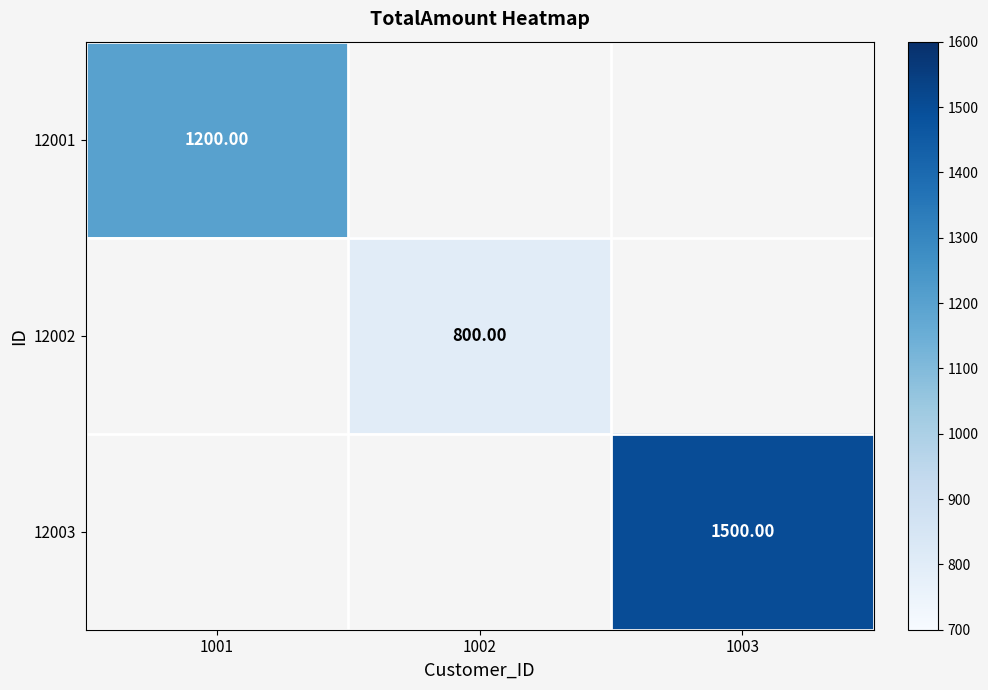

The value of 12001 at 1001 is 1937.3. True or false?

False